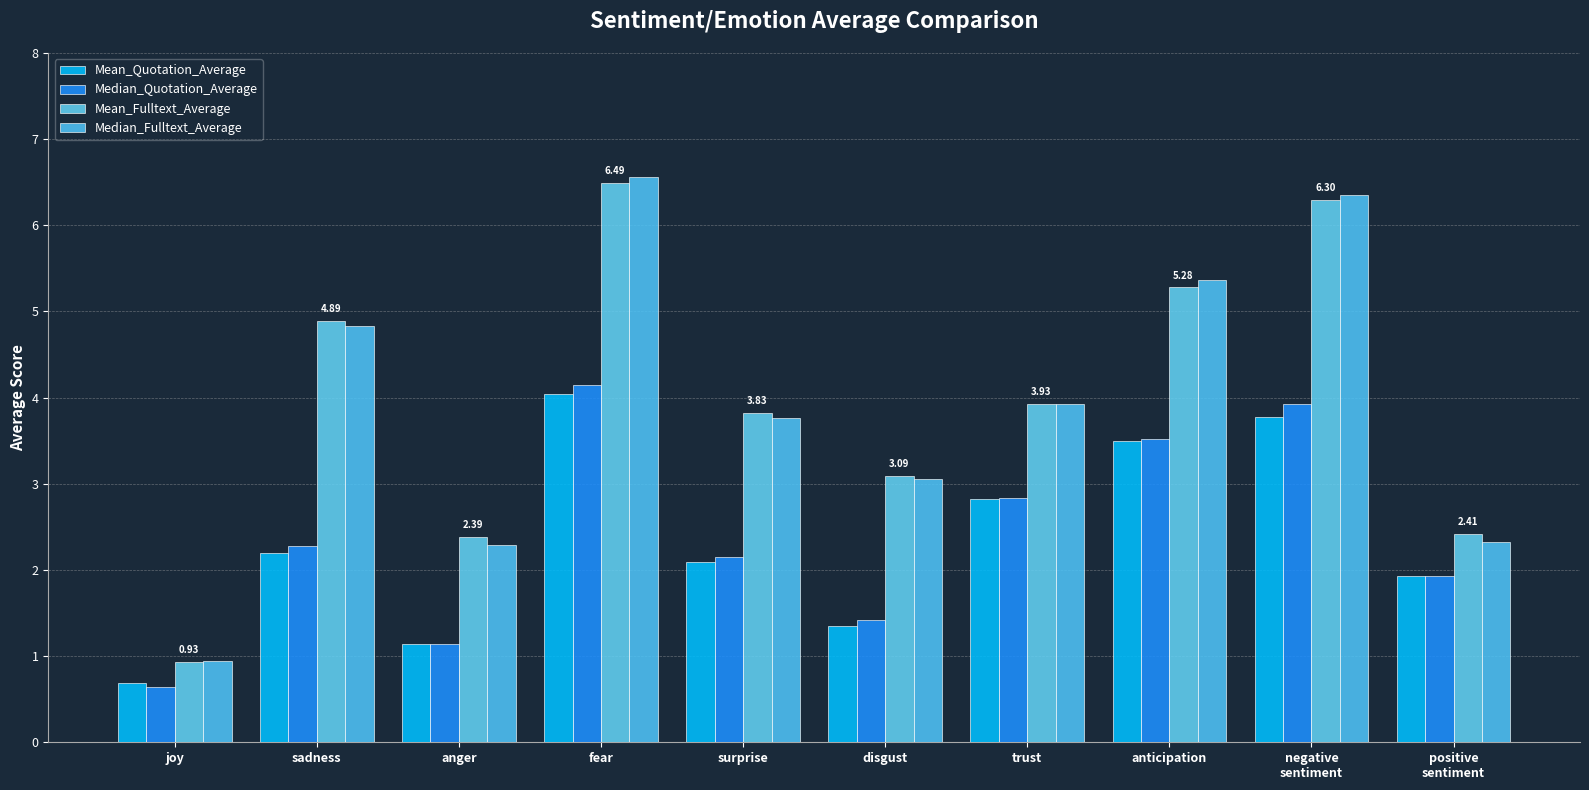

How many bars are there in each group?

4